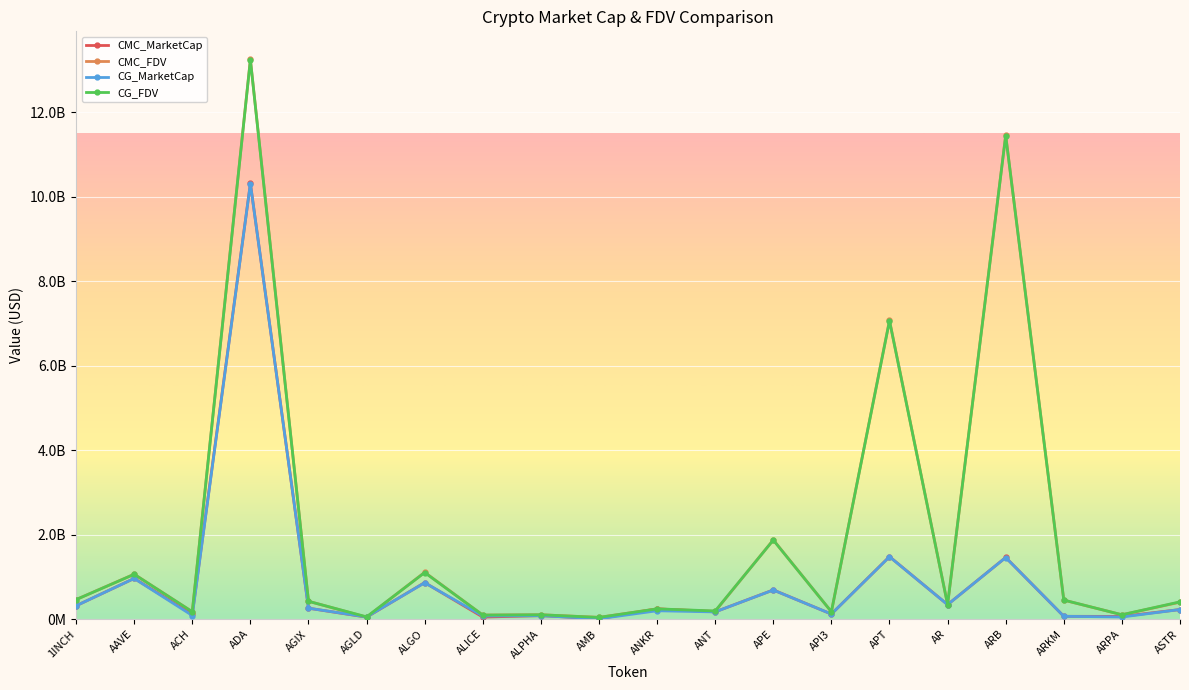

Does the chart have visible grid lines?

Yes